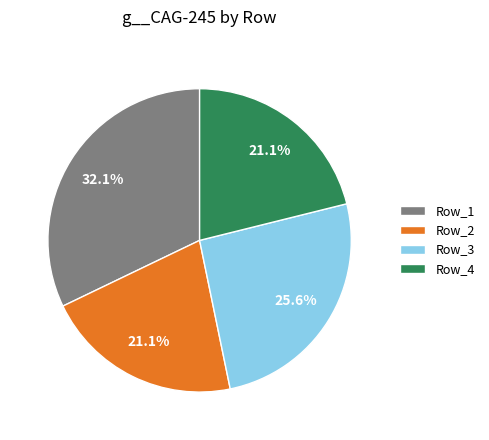

To the nearest percent, what is the average slice percentage?

25%